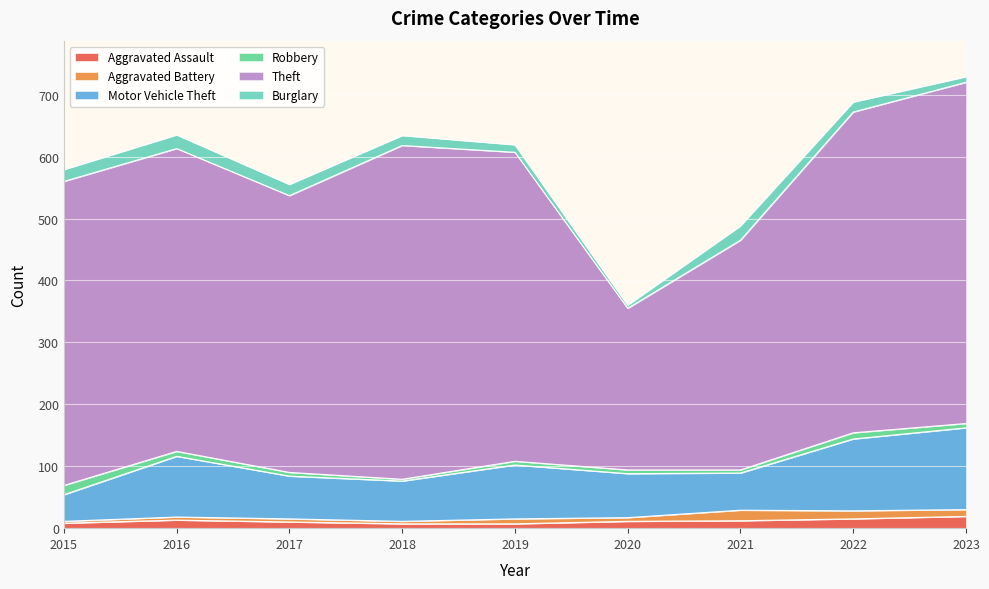

Where does the Theft series first go above 491?

2018